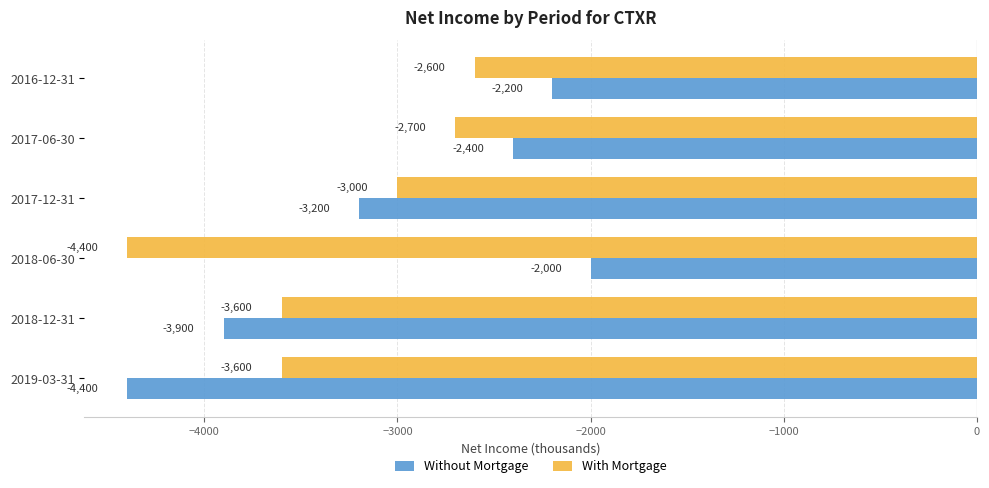

Which category has the highest value across all series?

2018-06-30